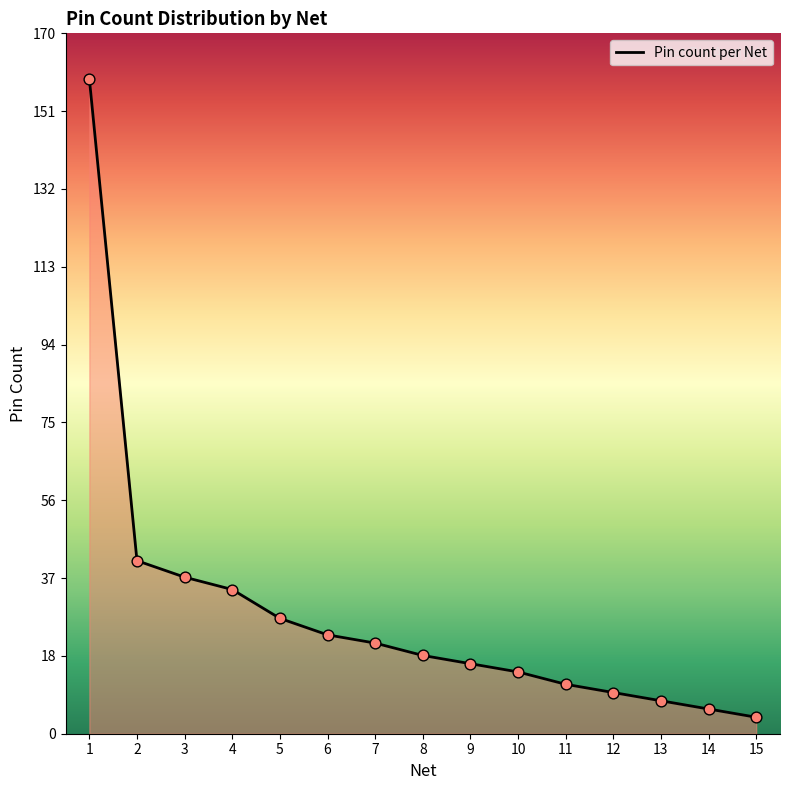

Between 14 and 2, which is larger?

2